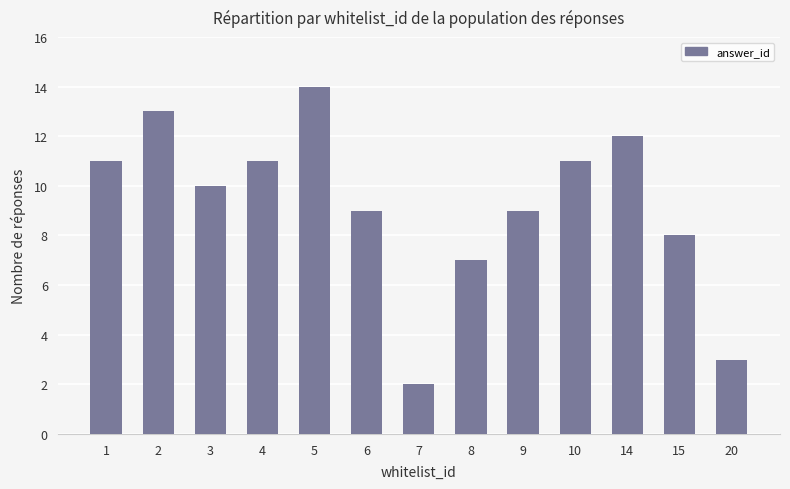

At which category does the chart reach its minimum across all series?

7